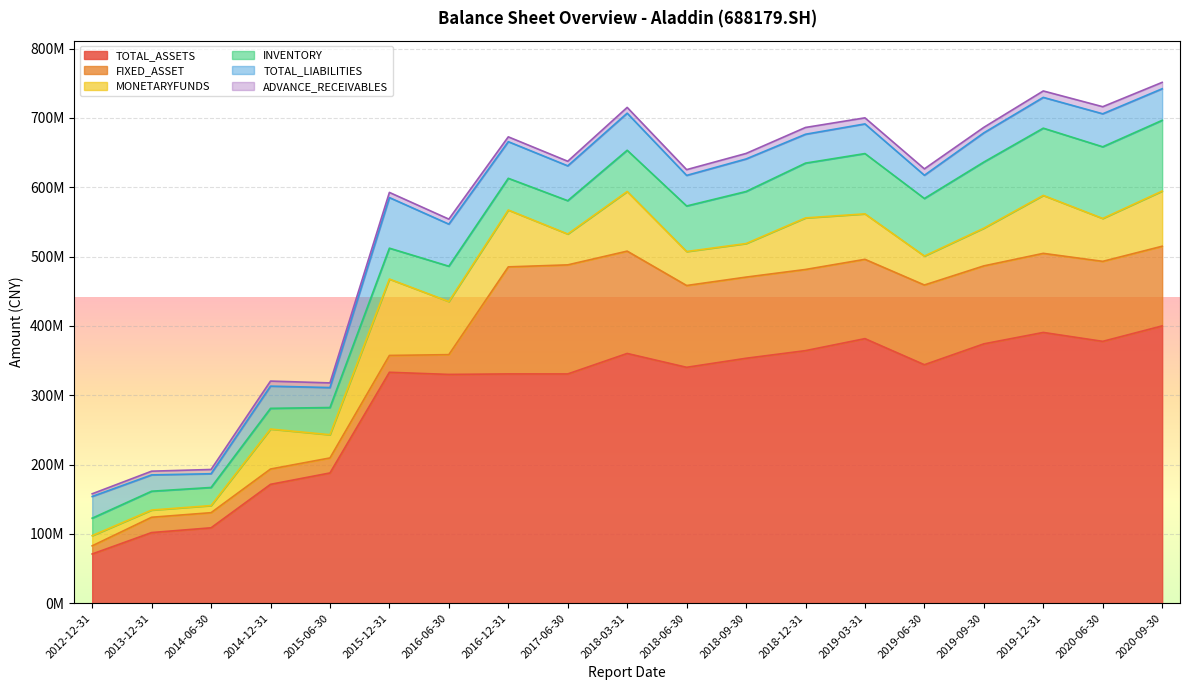

What is the total value across all series at 2014-06-30?

192945054.4